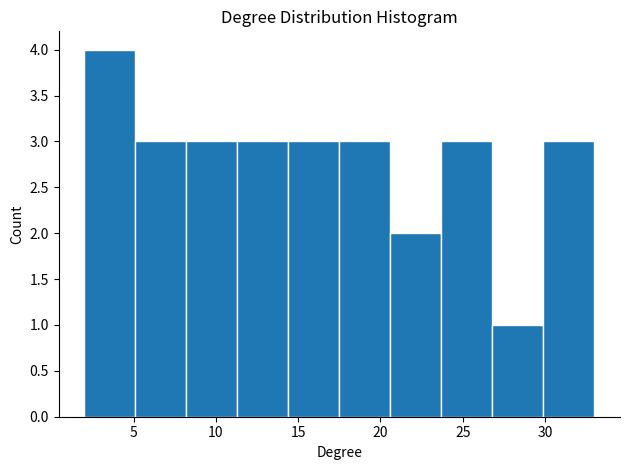

How tall is the bar that spans 11.3 to 14.4 on the x-axis? Neither the bar edges nor the heights are printed on the chart, so give them approximately, as read against the axes.

3